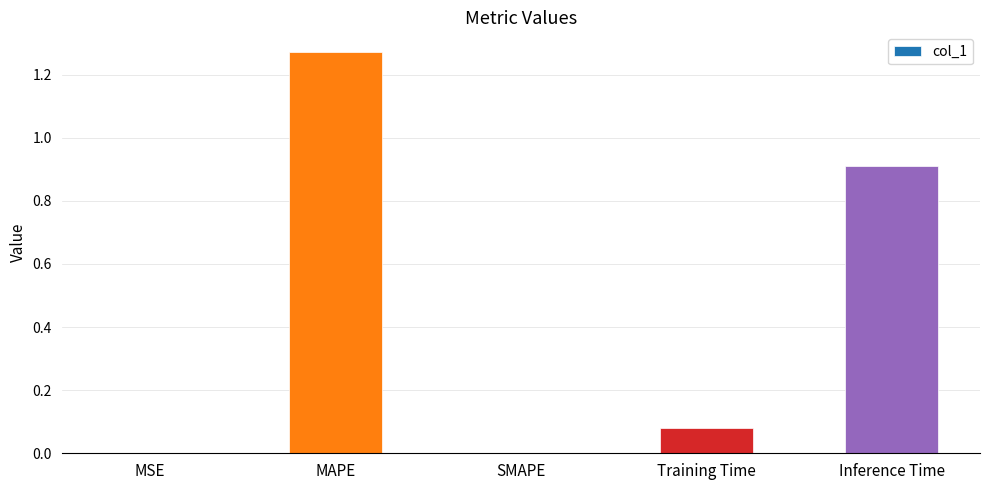

Between SMAPE and Training Time, which is larger?

Training Time